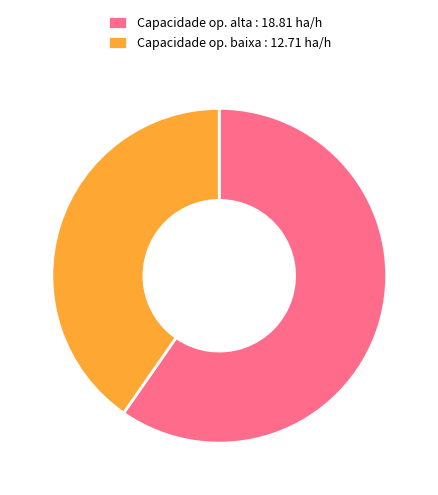

Approximately how many times larger is the value at Capacidade op. alta : 18.81 ha/h compared to Capacidade op. baixa : 12.71 ha/h?

1.5